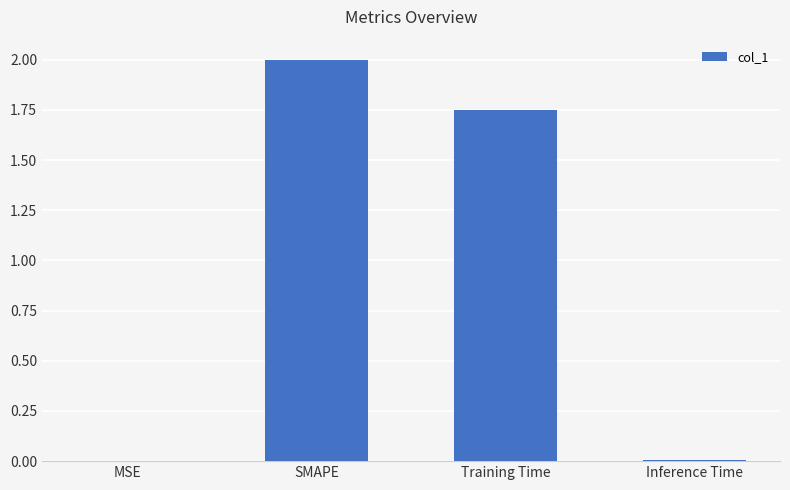

Where is the data nearest to the value 1?

Training Time